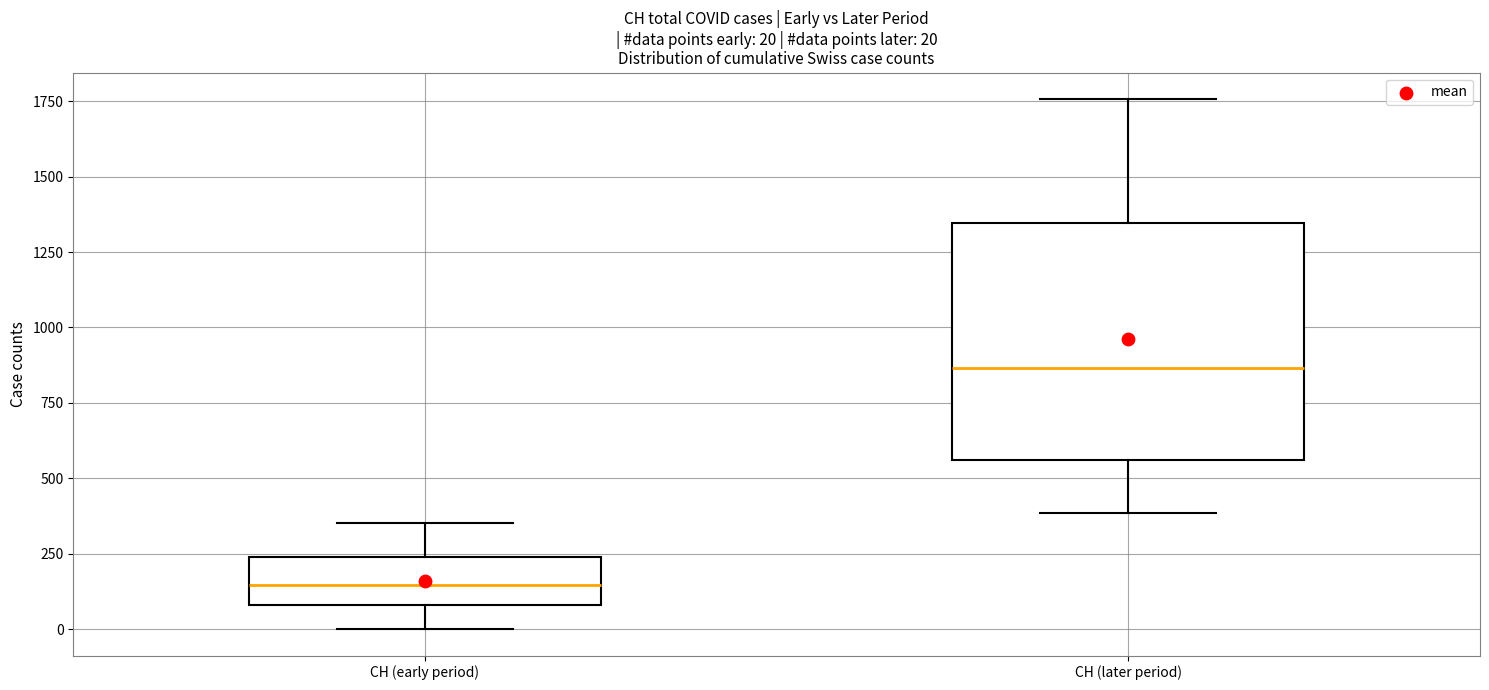

Comparing the boxes themselves (not the whiskers), which one is the tallest?

CH (later period)